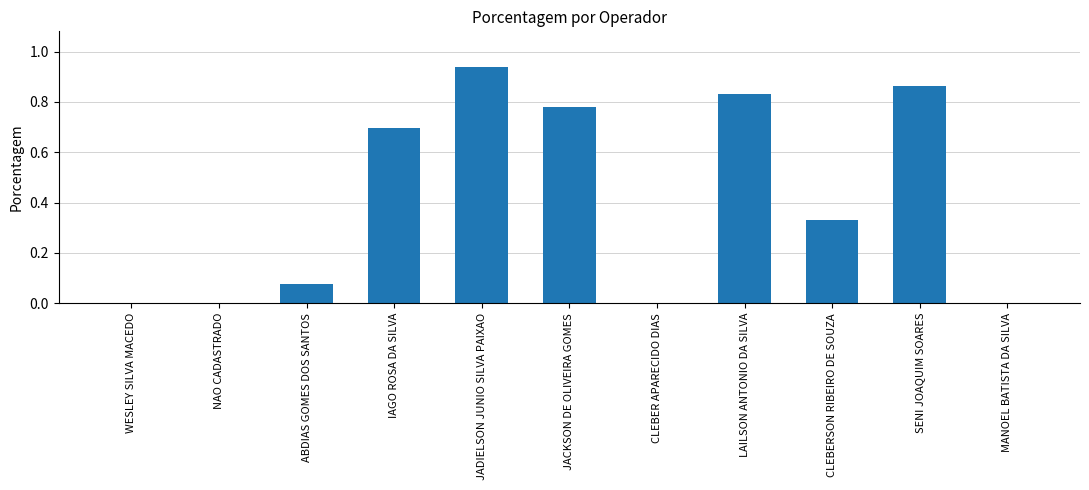

What is the sum of all values?

4.5